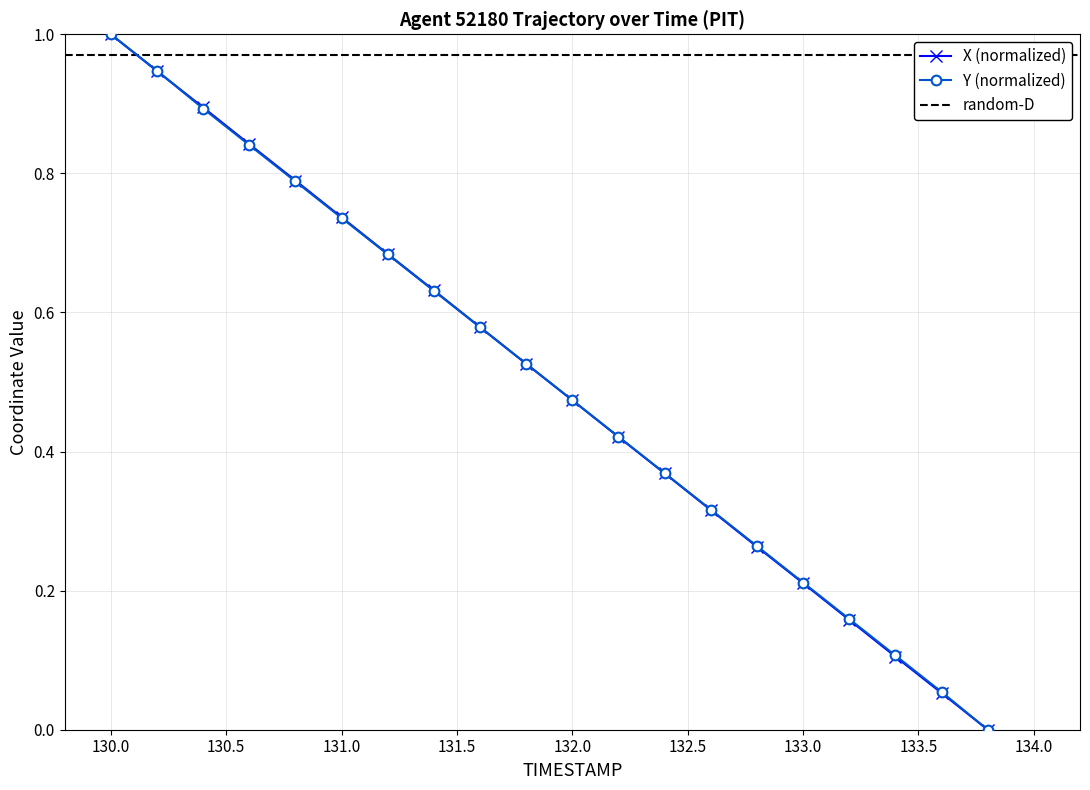

Reading right to left, what are all the values shown in this chart?

X: 0.0	0.1	0.1	0.2	0.2	0.3	0.3	0.4	0.4	0.5	0.5	0.6	0.6	0.7	0.7	0.8	0.8	0.9	0.9	1.0
Y: 0.0	0.1	0.1	0.2	0.2	0.3	0.3	0.4	0.4	0.5	0.5	0.6	0.6	0.7	0.7	0.8	0.8	0.9	0.9	1.0